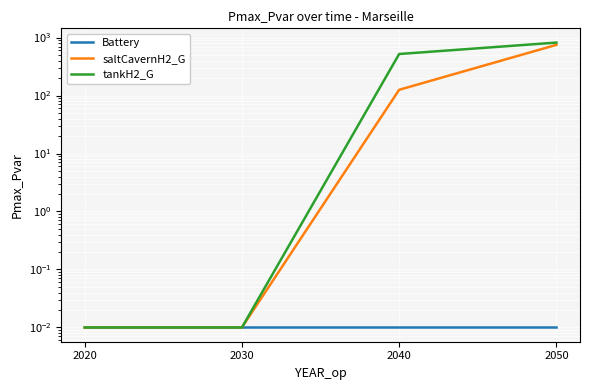

What is the value of the saltCavernH2_G point at the 4th from the left?

747.4